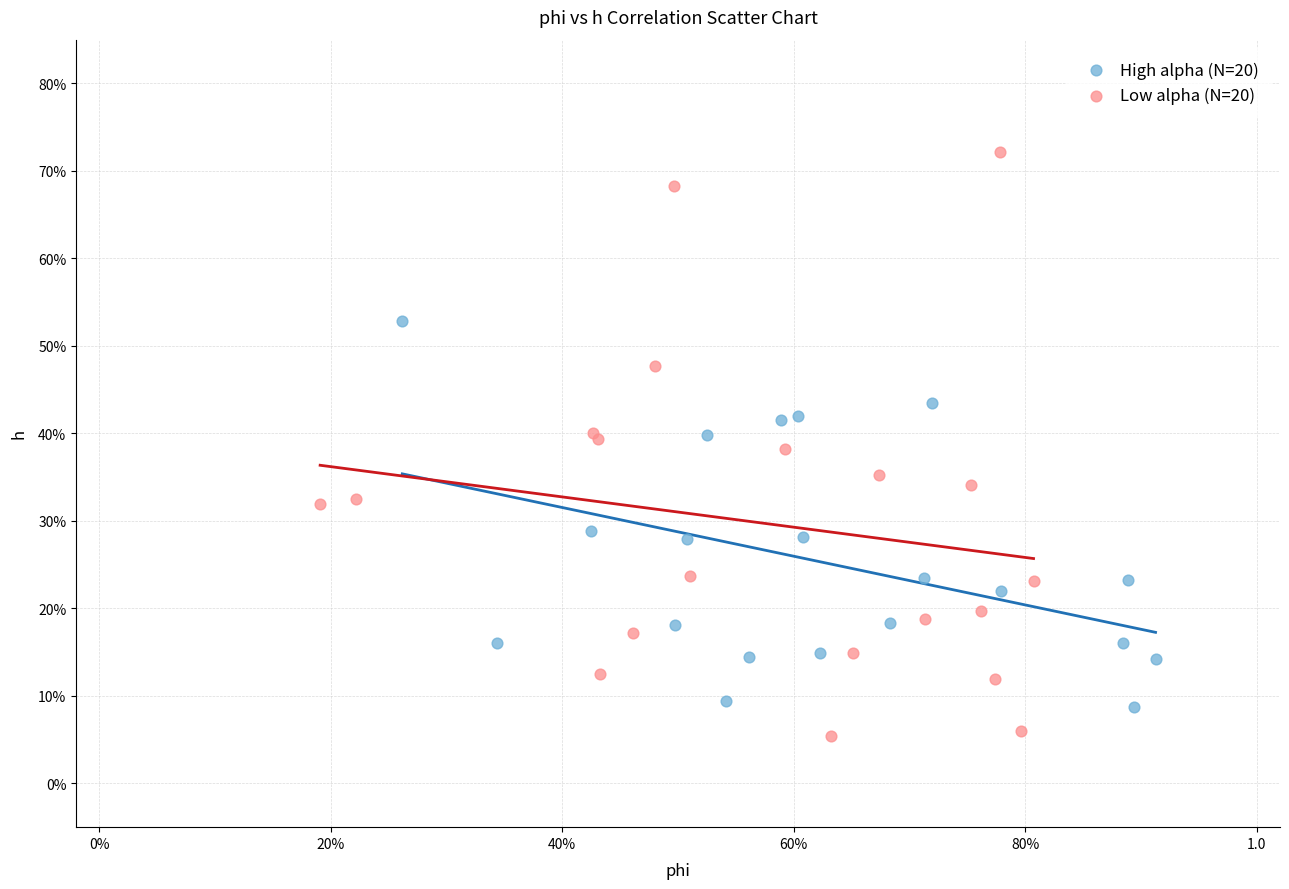

What are all the series names shown in the legend?

High alpha (N=20), Low alpha (N=20)